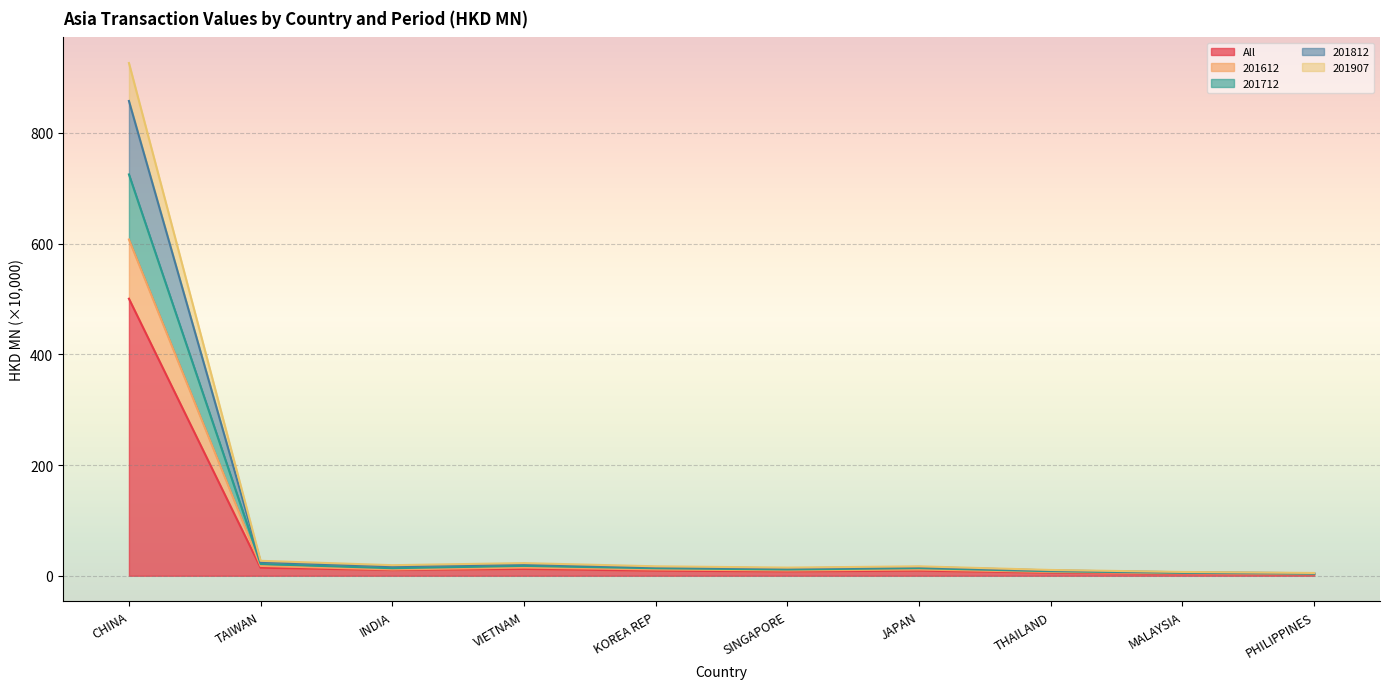

Read the 201712 value at THAILAND.

6.9